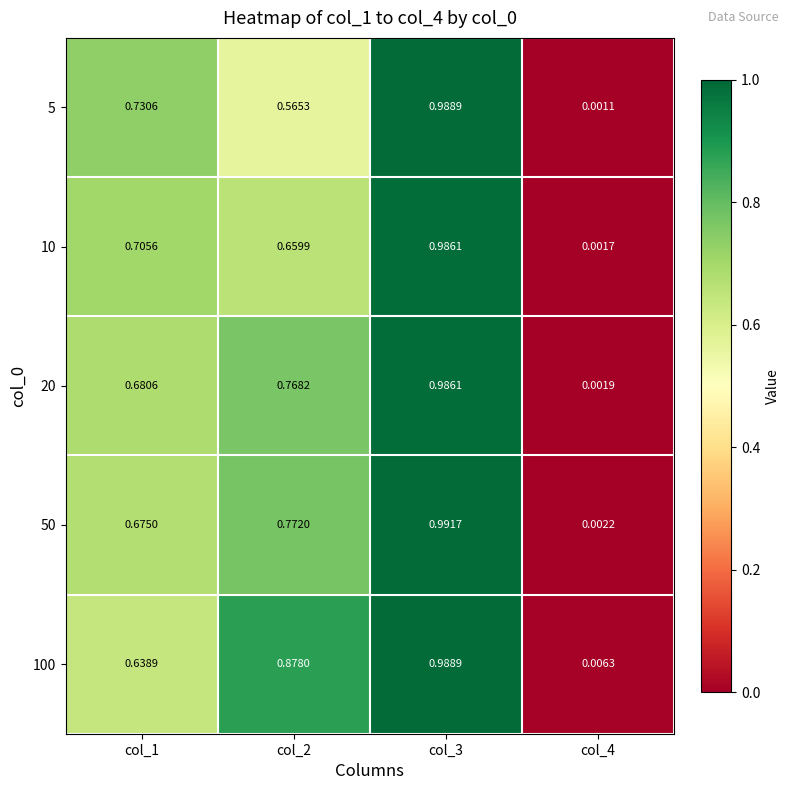

Is the value of 5 at col_2 greater than the value of 100 at col_4?

Yes